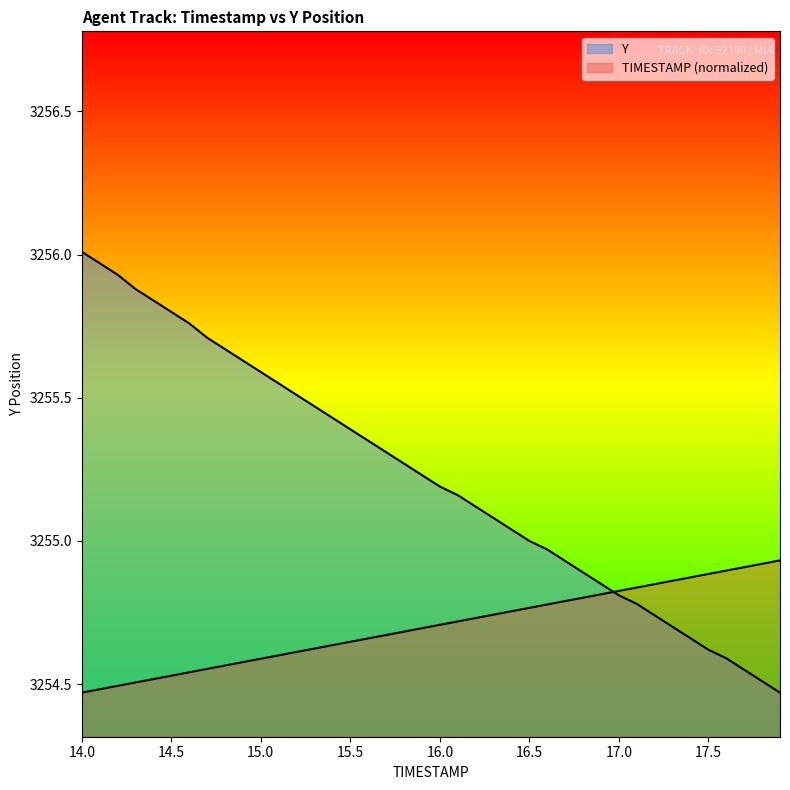

True or false: Y has more than 1 points higher than both neighbors.

False